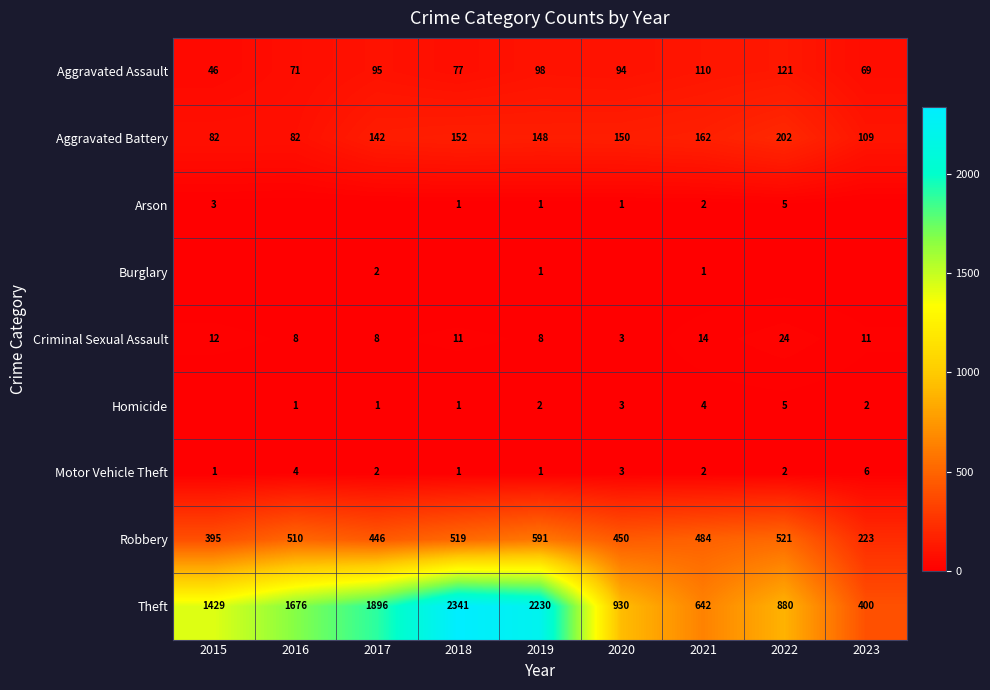

At which label does Criminal Sexual Assault first exceed 11?

2015